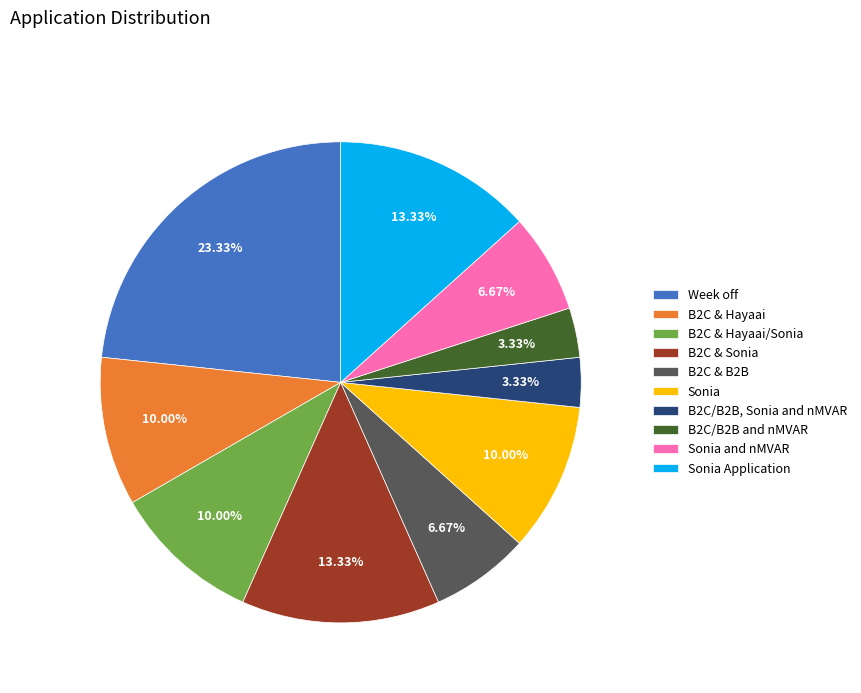

Does B2C & Hayaai/Sonia account for over 50% of the chart?

No